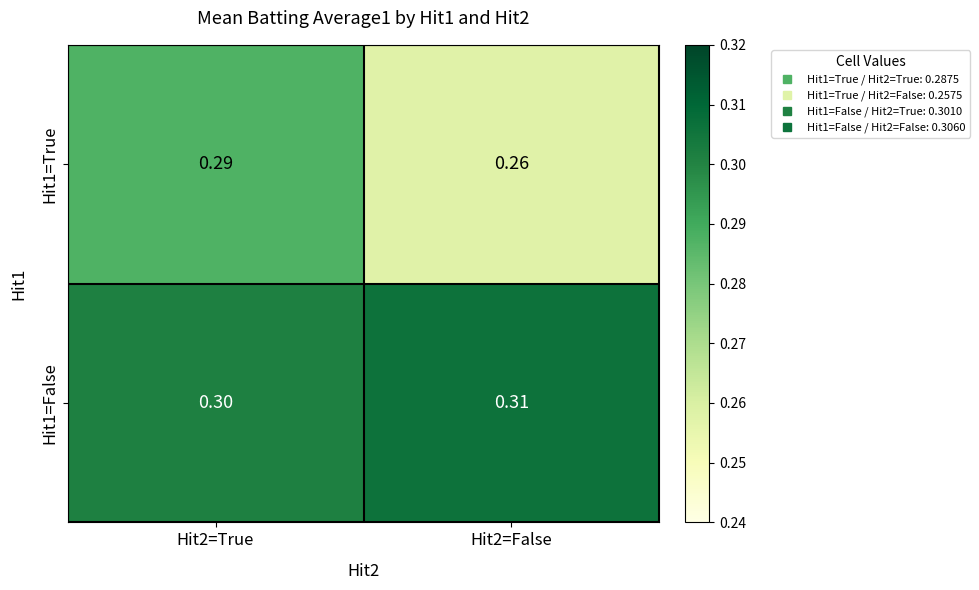

How many categories are shown in the chart?

2